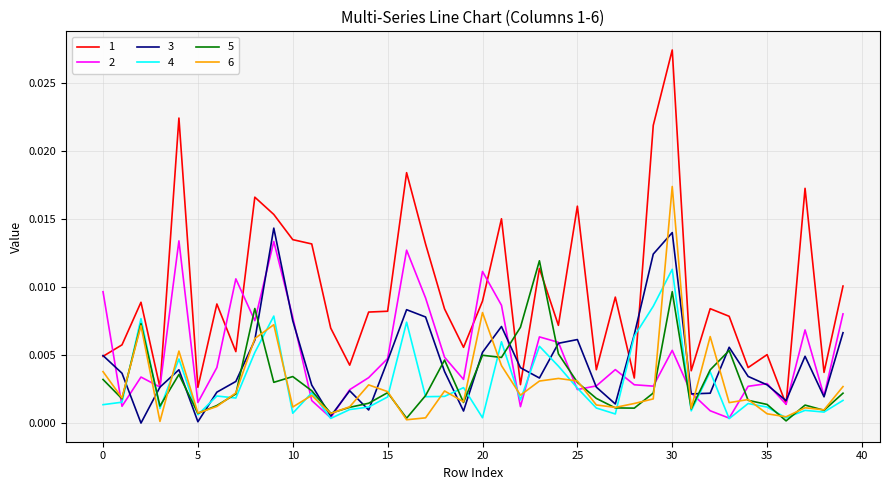

True or false: 1 and 6 cross at least once.

False